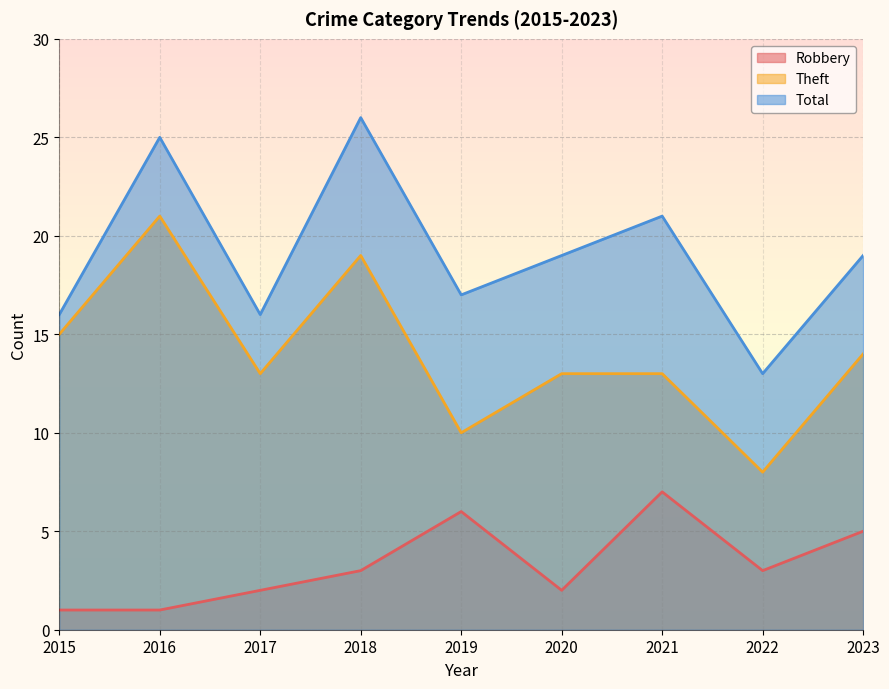

List the series in order of their peak value, lowest first.

Robbery, Theft, Total